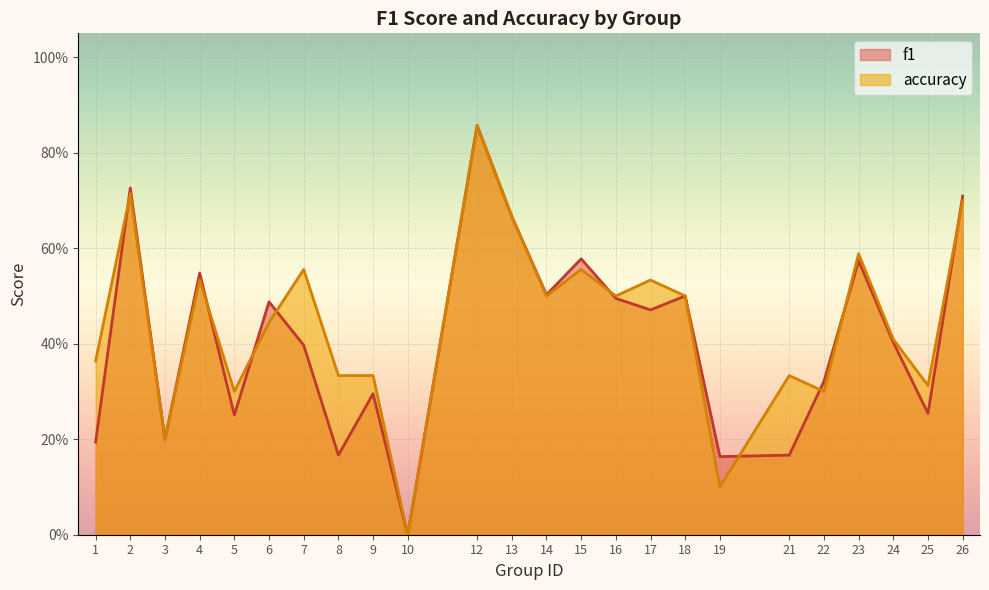

What is the value of the accuracy point at the 9th from the left?

0.3